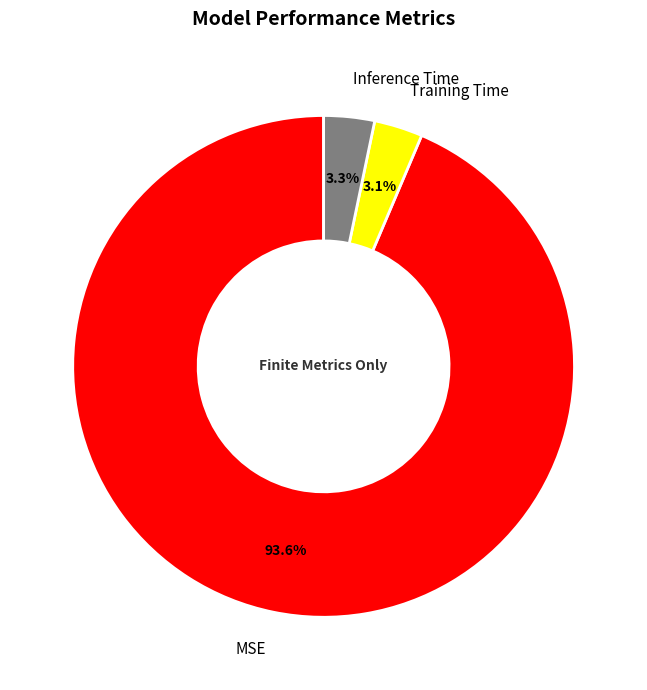

What percentage is NOT represented by Training Time?

96.9%